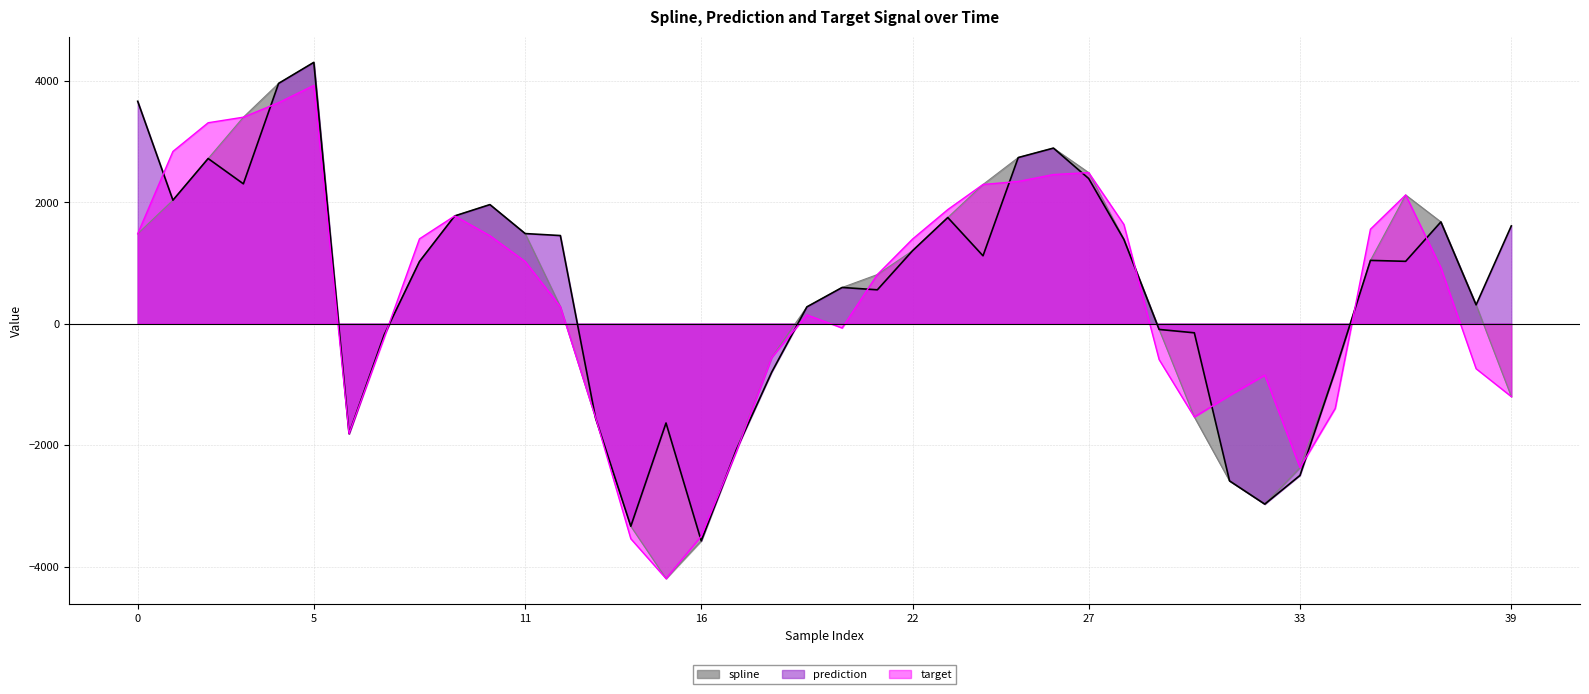

True or false: spline and prediction intersect in this chart.

False